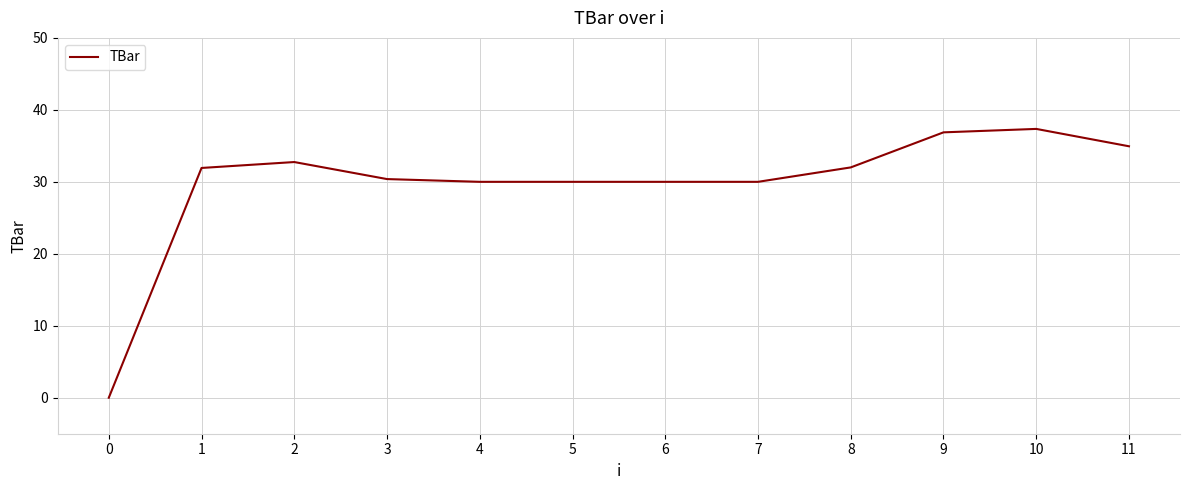

Read the value at 11.

34.9